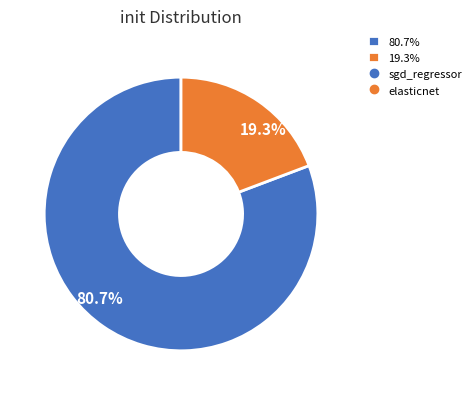

Rank the categories by value from lowest to highest.

19.3%, 80.7%